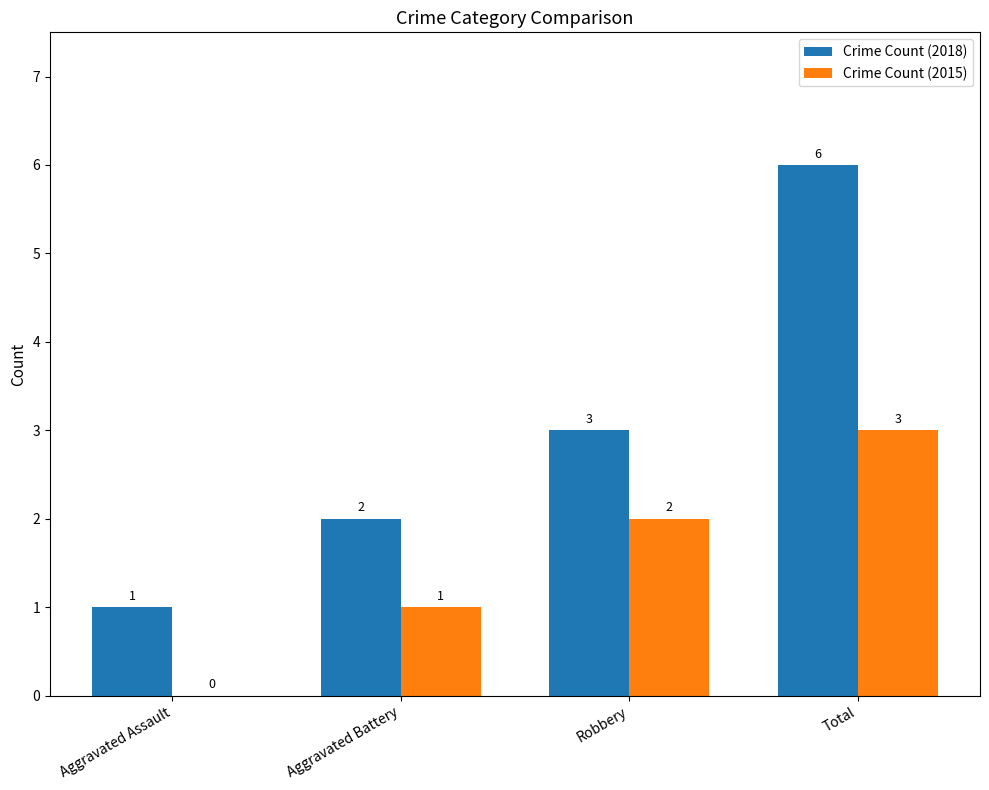

True or false: Crime Count (2018) has a value of 1 at Aggravated Assault.

True